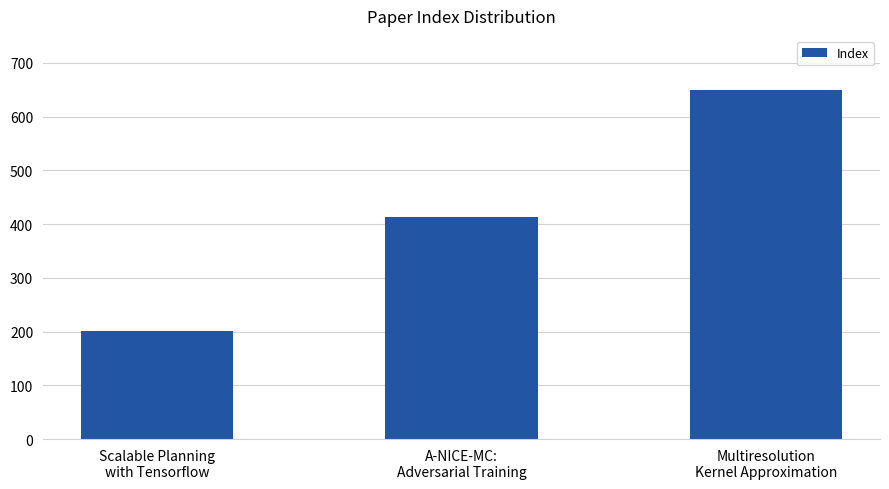

How many bars are there in total?

3